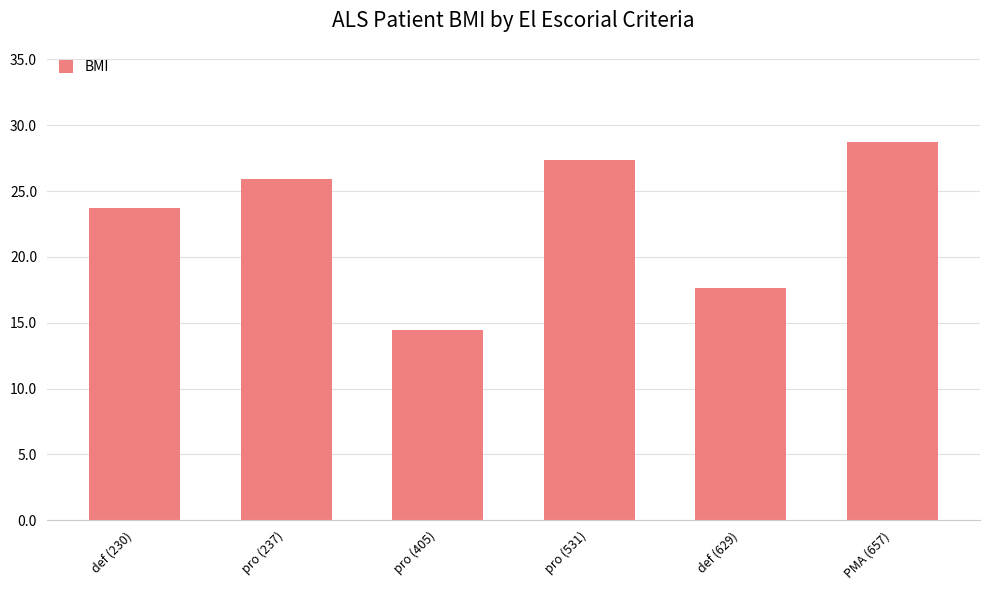

What is the average value?

23.0